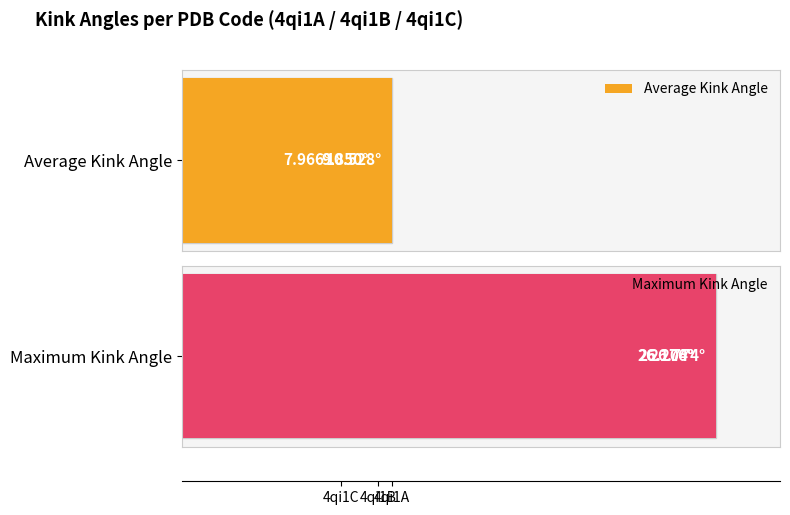

Which category has the highest value in the Average Kink Angle series?

4qi1A